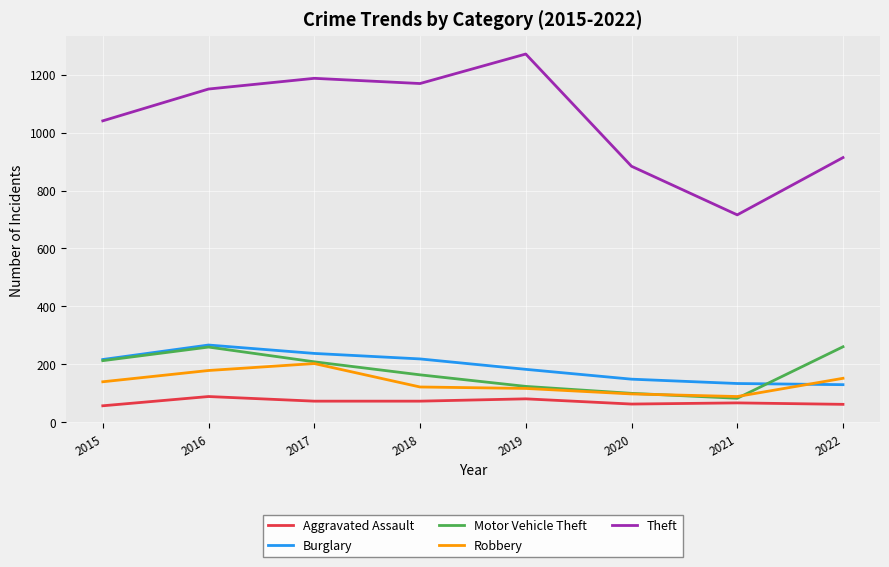

Is the value of Motor Vehicle Theft at 2020 greater than the value of Theft at 2018?

No